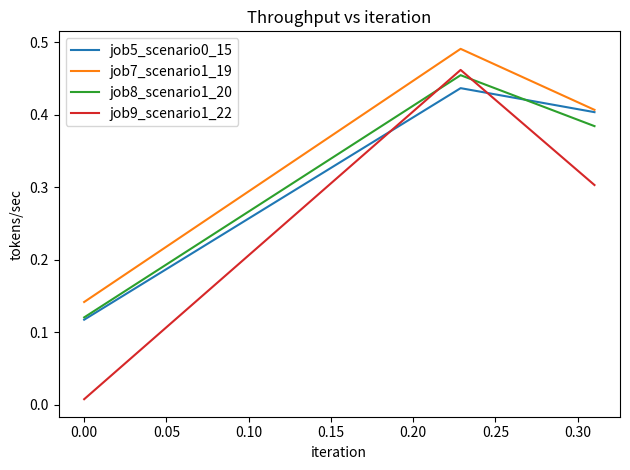

Count the number of categories in the chart.

3